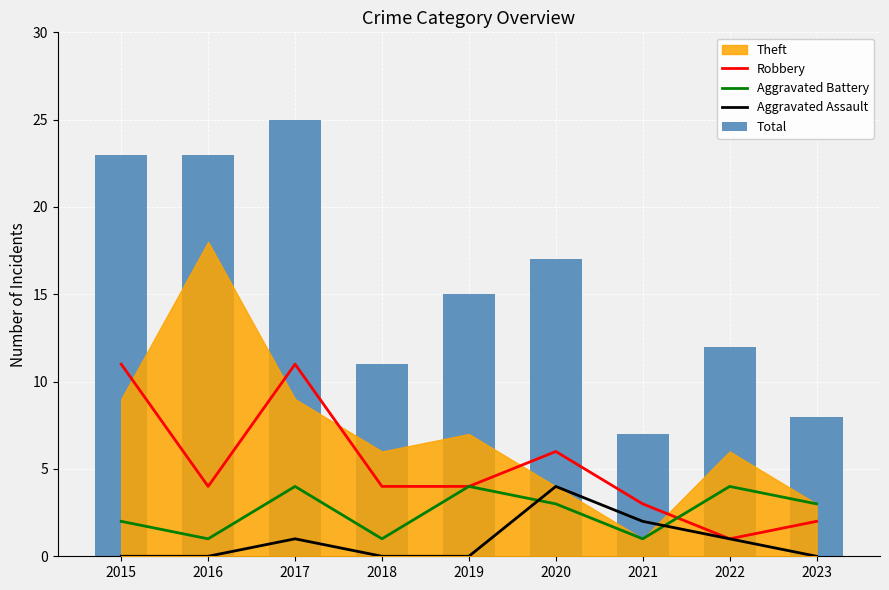

Which series changed the most between 2016 and 2023?

Total